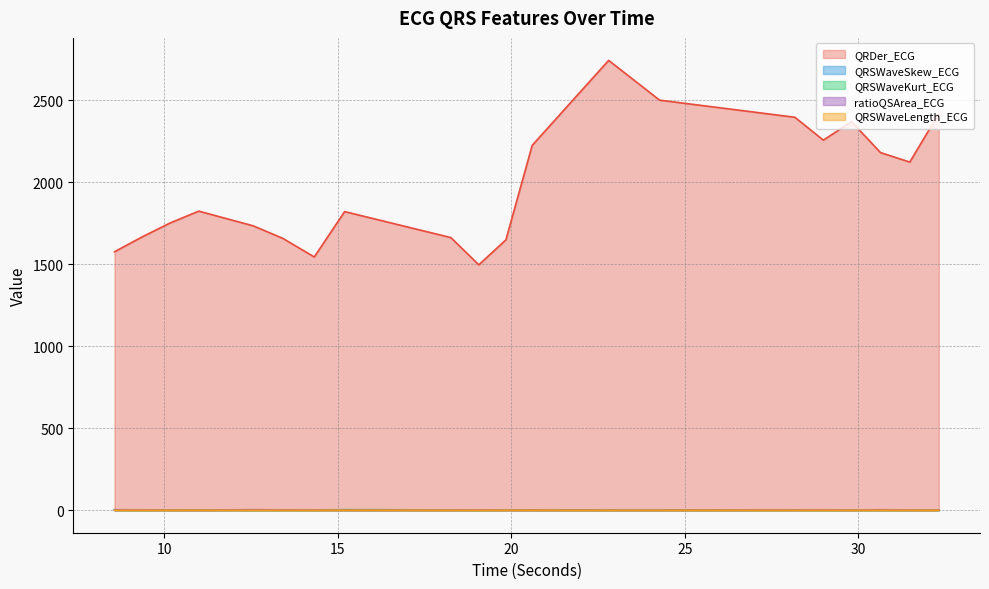

What is the label of the 4th point from the left?

10.9921875